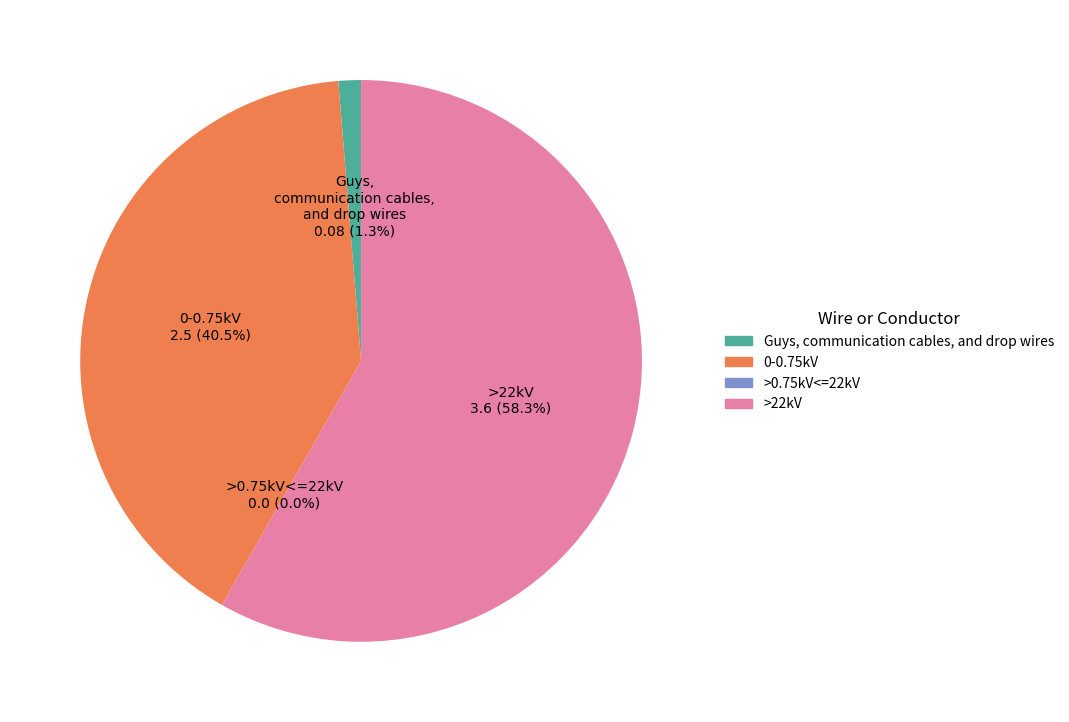

What is the largest slice in the pie chart?

>22kV